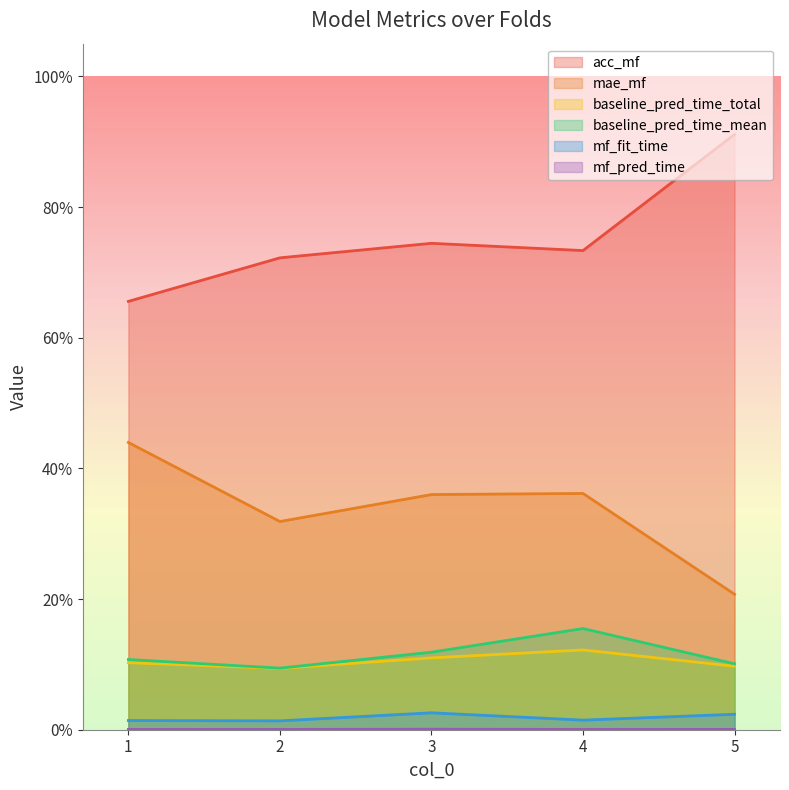

What is the total value across all series at 4?

1.4